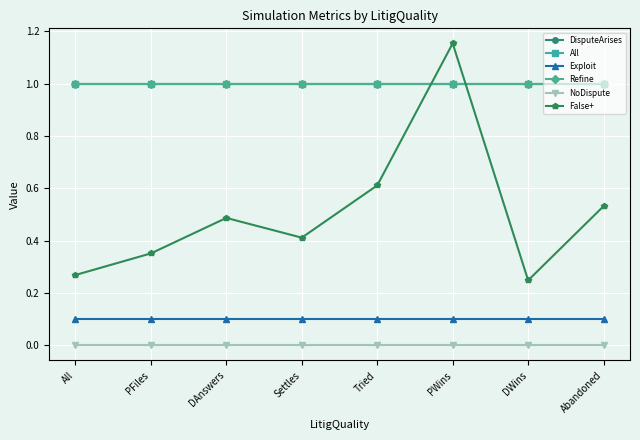

At how many categories does at least one series exceed 0?

8